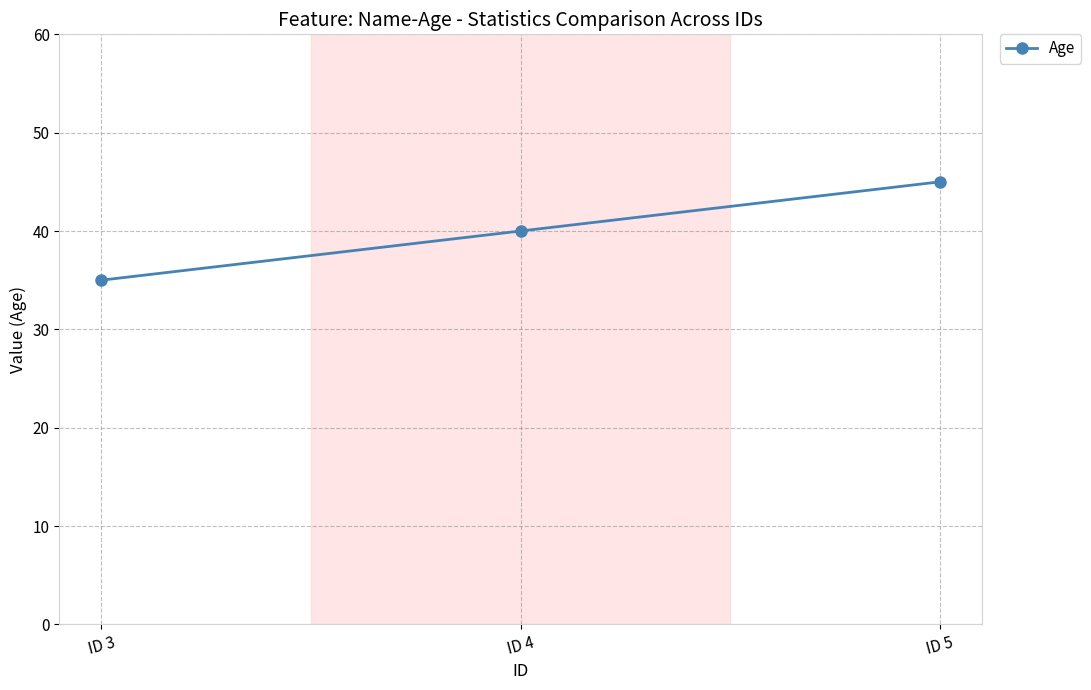

Rank the categories by value from lowest to highest.

ID 3, ID 4, ID 5